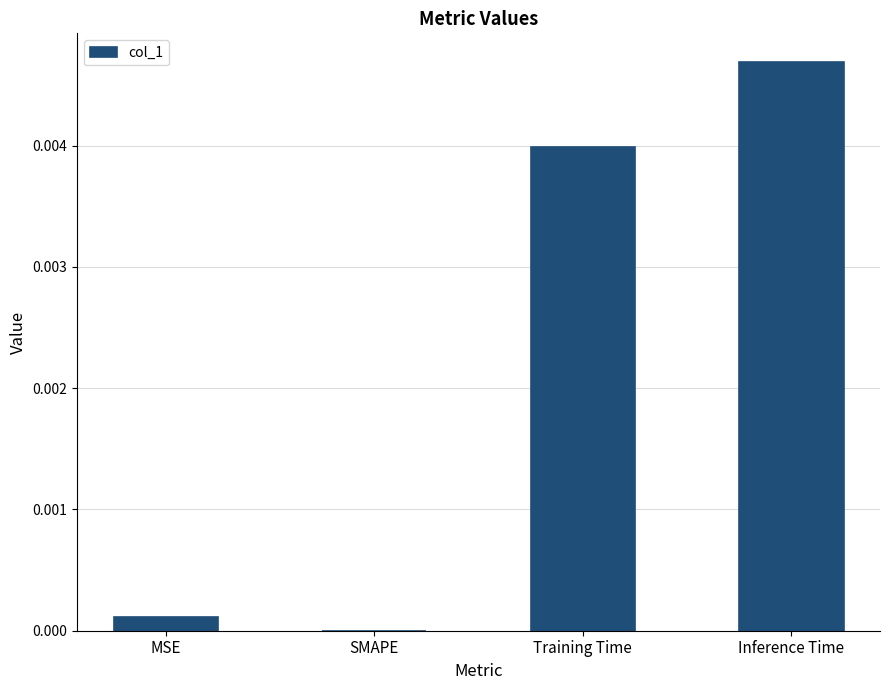

Does the chart contain stacked bars?

No